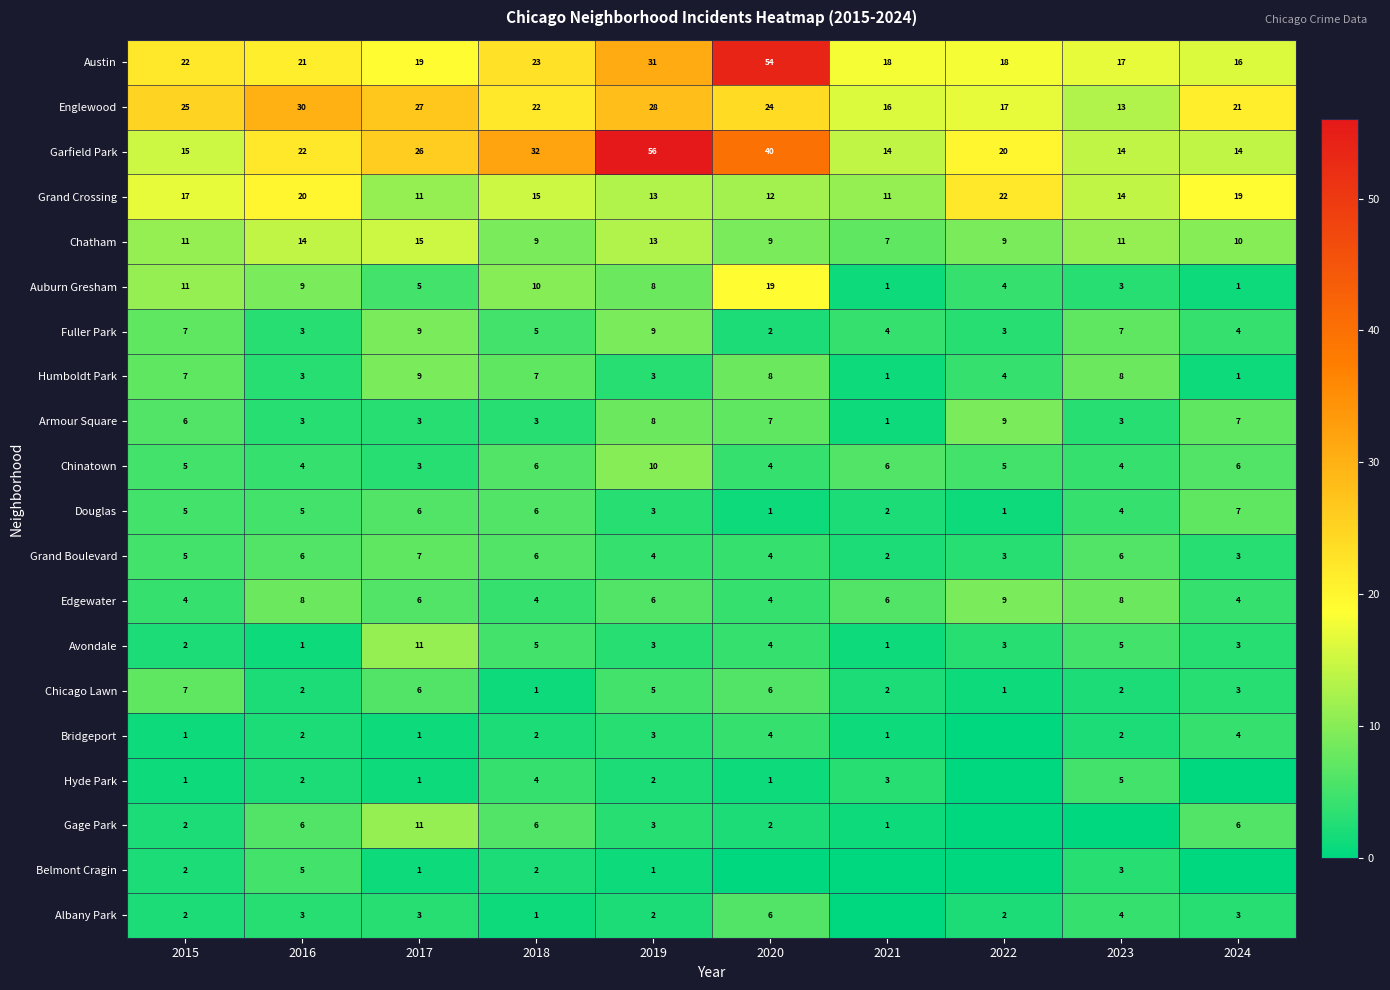

What is the approximate value of Englewood at 2021, to the nearest 10?

20